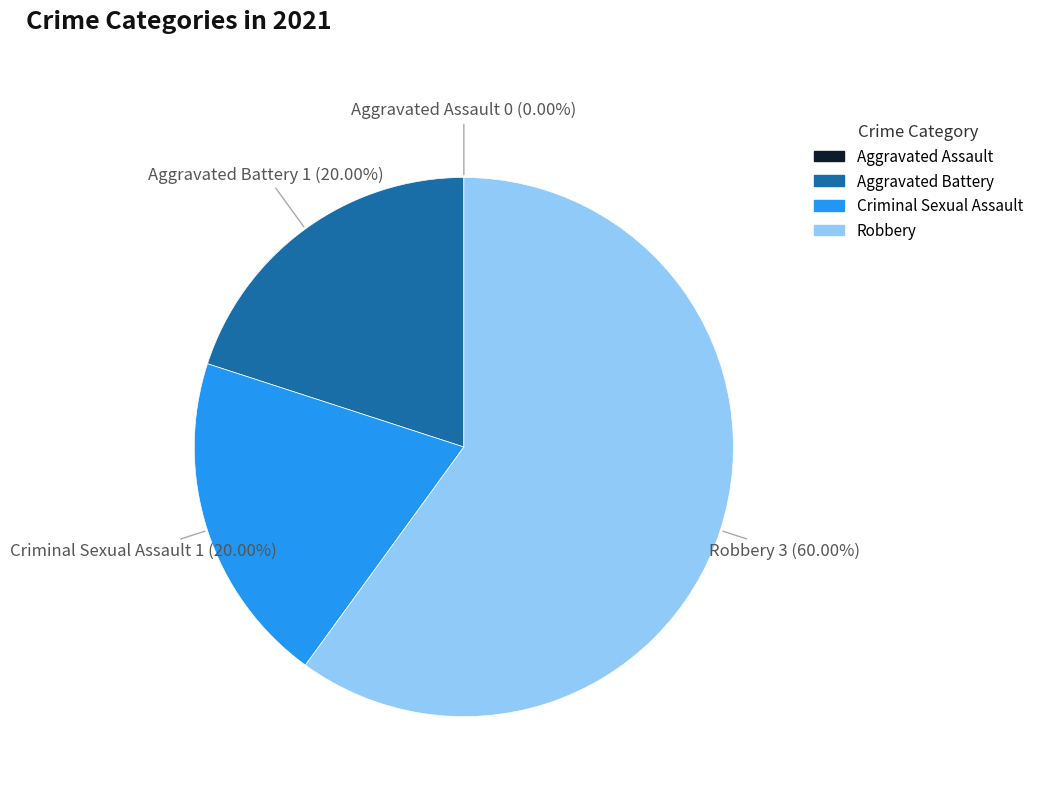

Approximately how many times larger is the value at Robbery compared to Aggravated Battery?

3.0